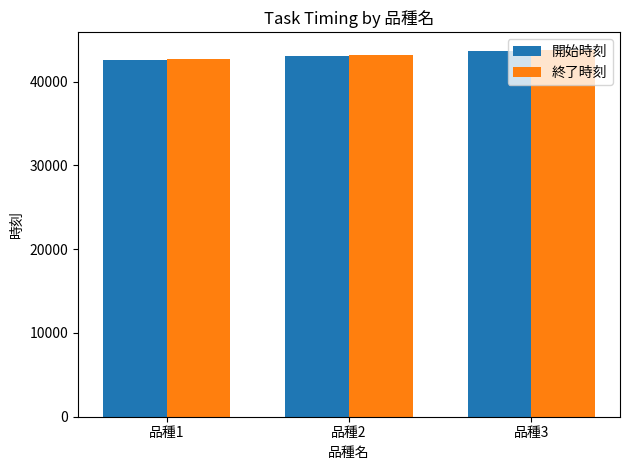

Which category has the lowest value in the 開始時刻 series?

品種1